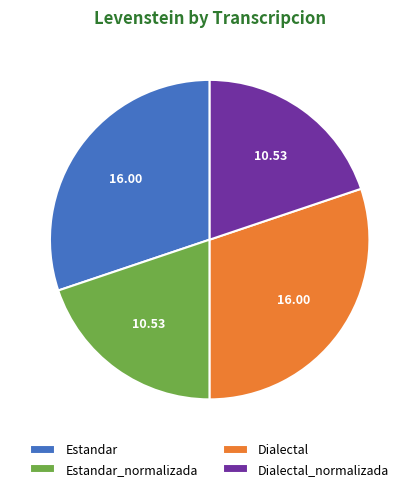

Approximately how many times larger is the value at Estandar_normalizada compared to Estandar?

0.7